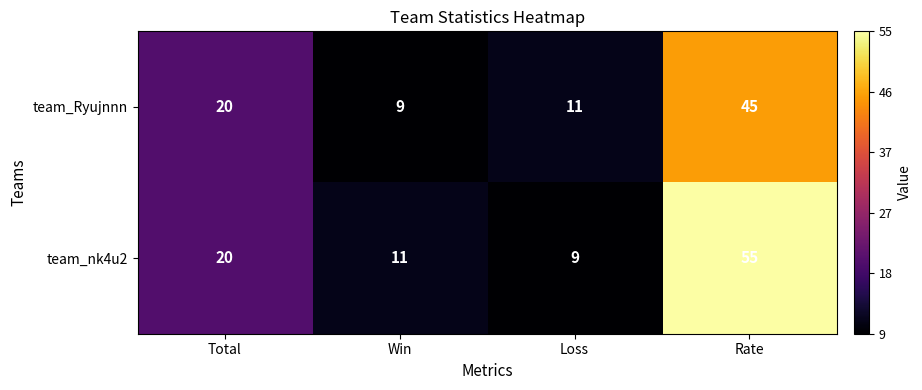

Reading left to right, transcribe all the data shown in this chart.

team_Ryujnnn: Total=20	Win=9	Loss=11	Rate=45
team_nk4u2: Total=20	Win=11	Loss=9	Rate=55